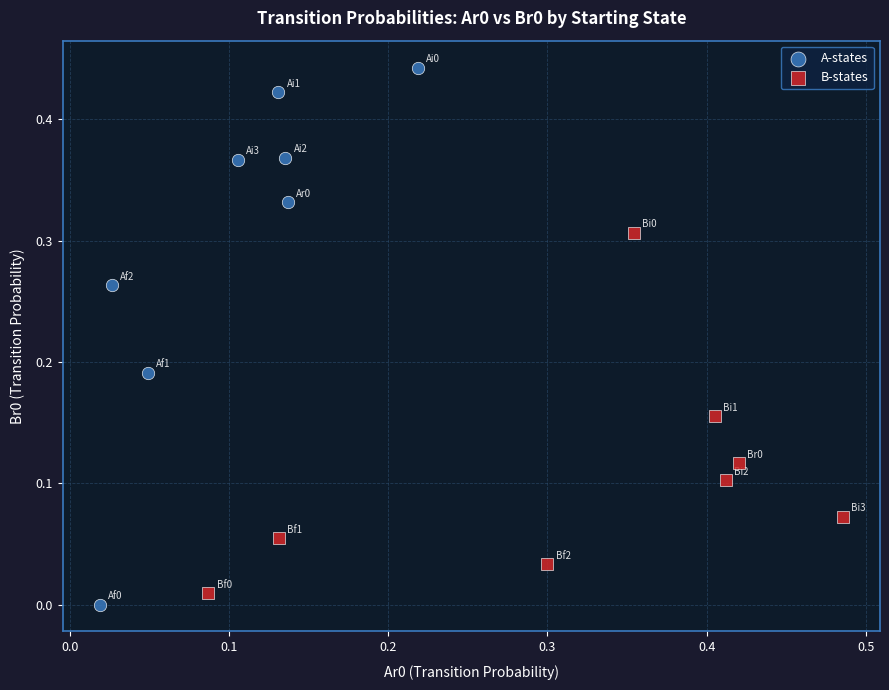

Which series has the largest Y range (max minus min)?

A-states